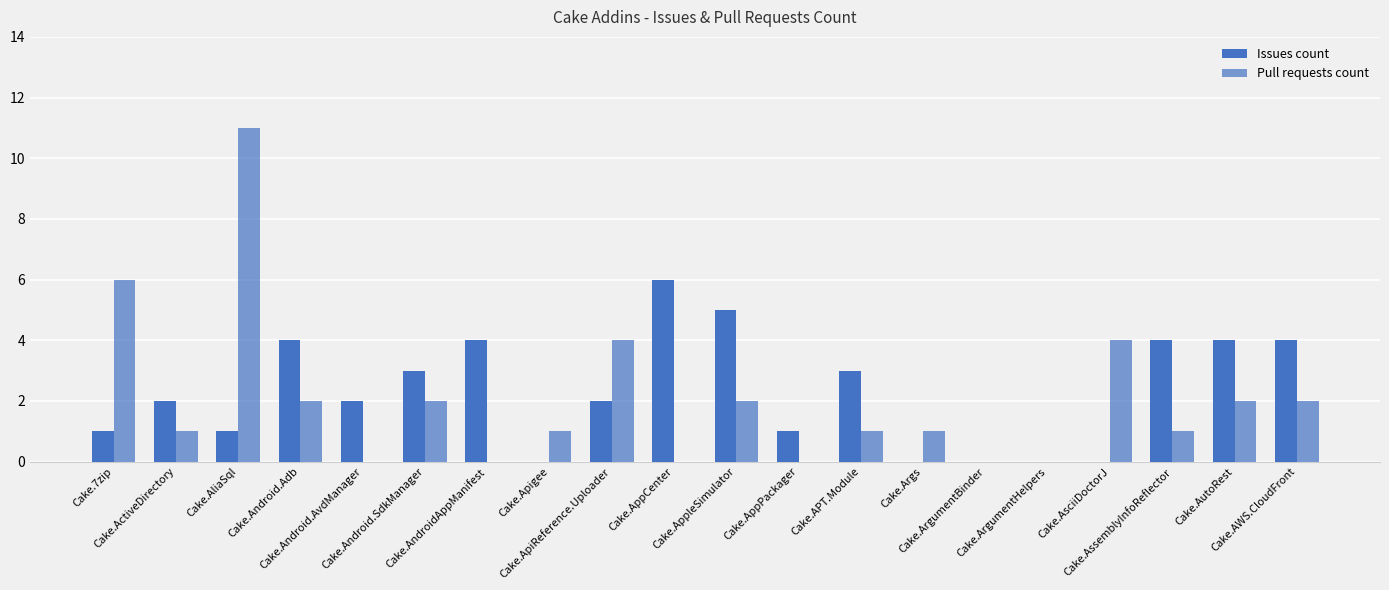

What is the label of the 18th bar from the right?

Cake.AliaSql